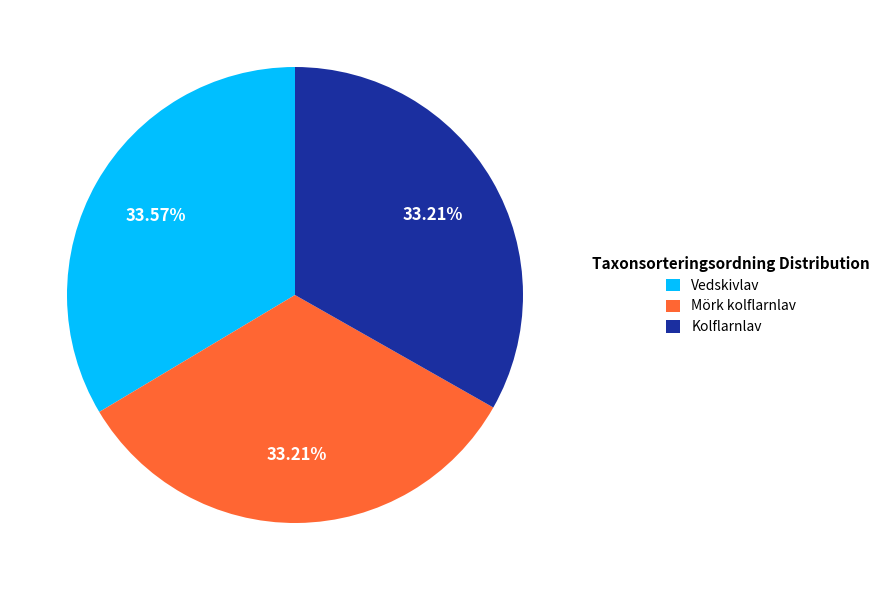

Combined, what portion of the pie is Kolflarnlav and Mörk kolflarnlav?

66.4%